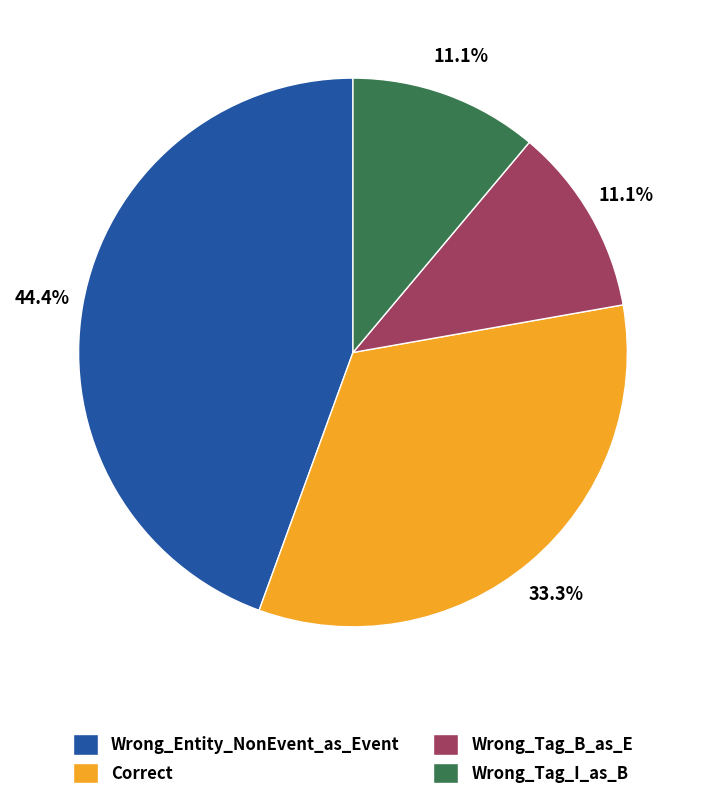

Is there any slice that represents more than half of the pie?

No